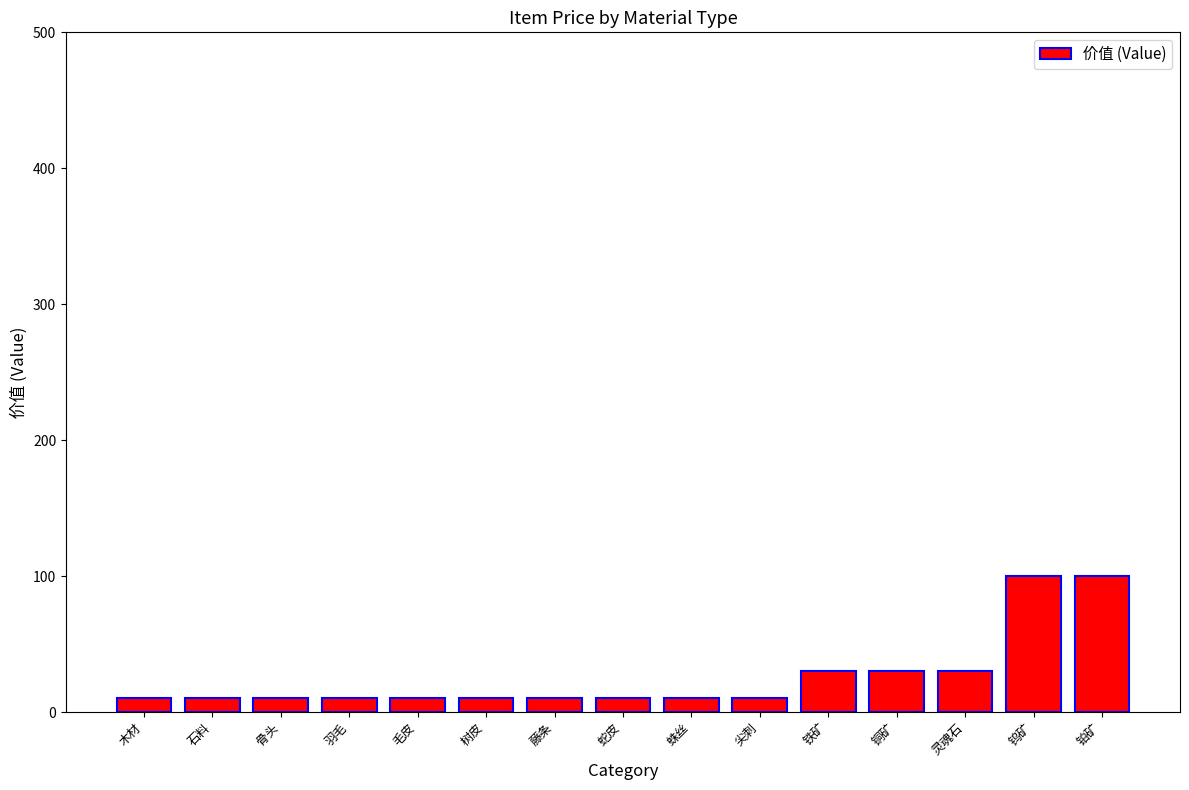

What is the minimum value shown in the chart?

10